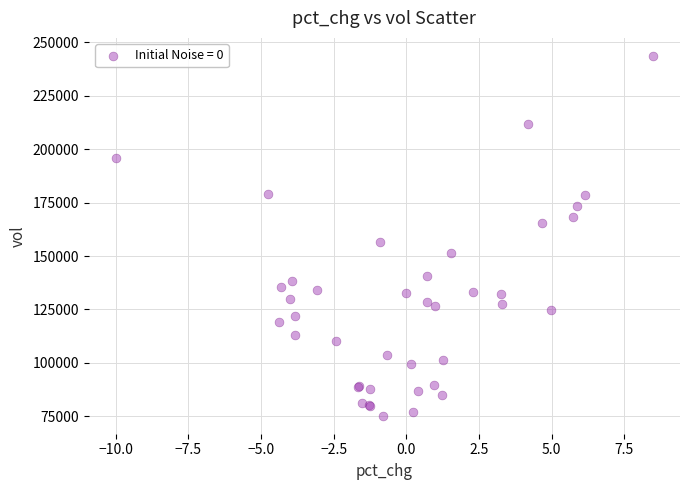

What Y value in the scatter plot is closest to 159468?

156778.1